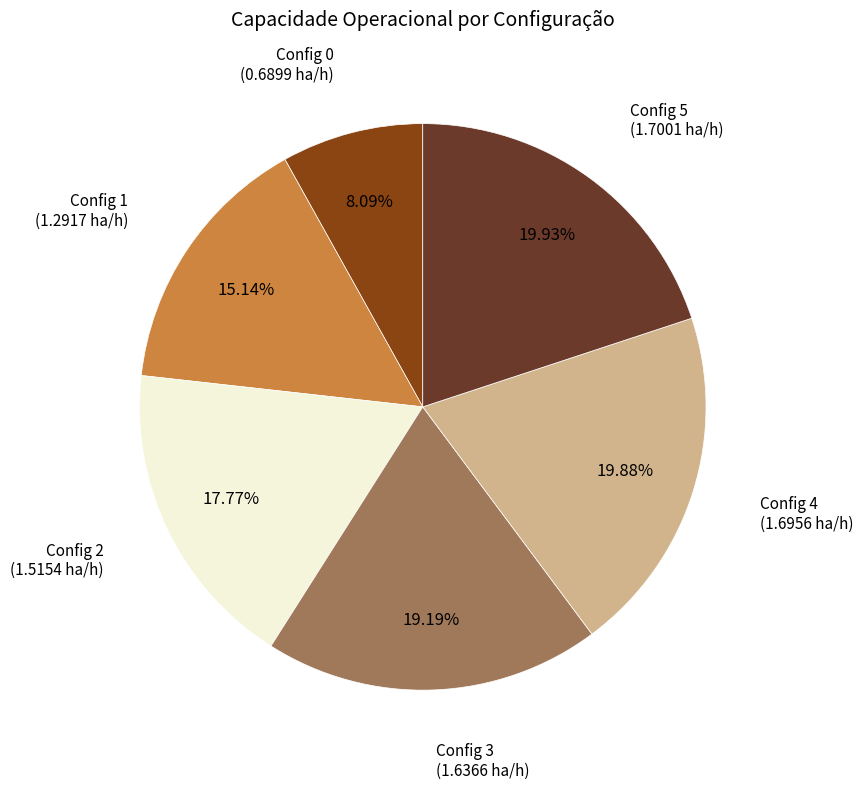

Is the sum of Config 2 and Config 3 greater than half?

No